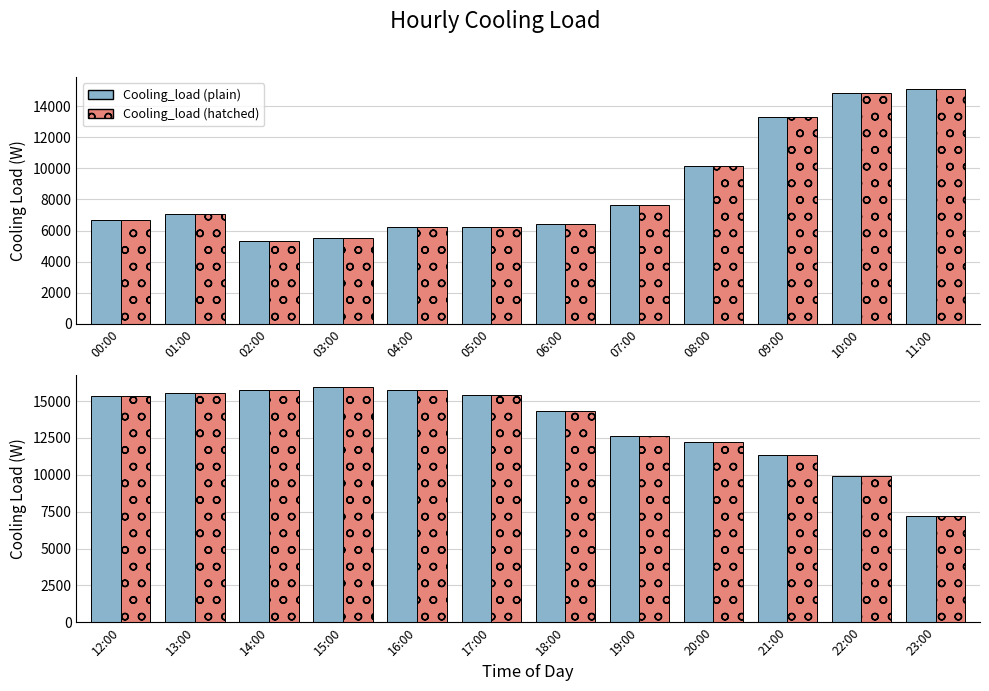

What position from the right is 20:00?

4